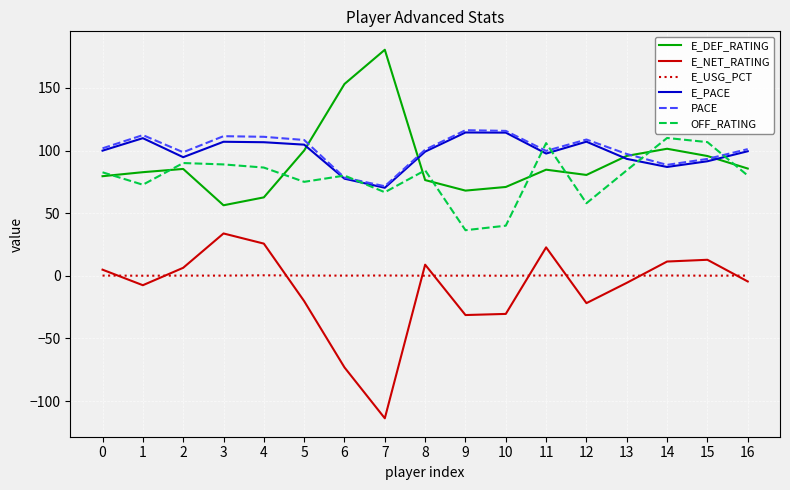

True or false: E_NET_RATING and OFF_RATING cross at least once.

False